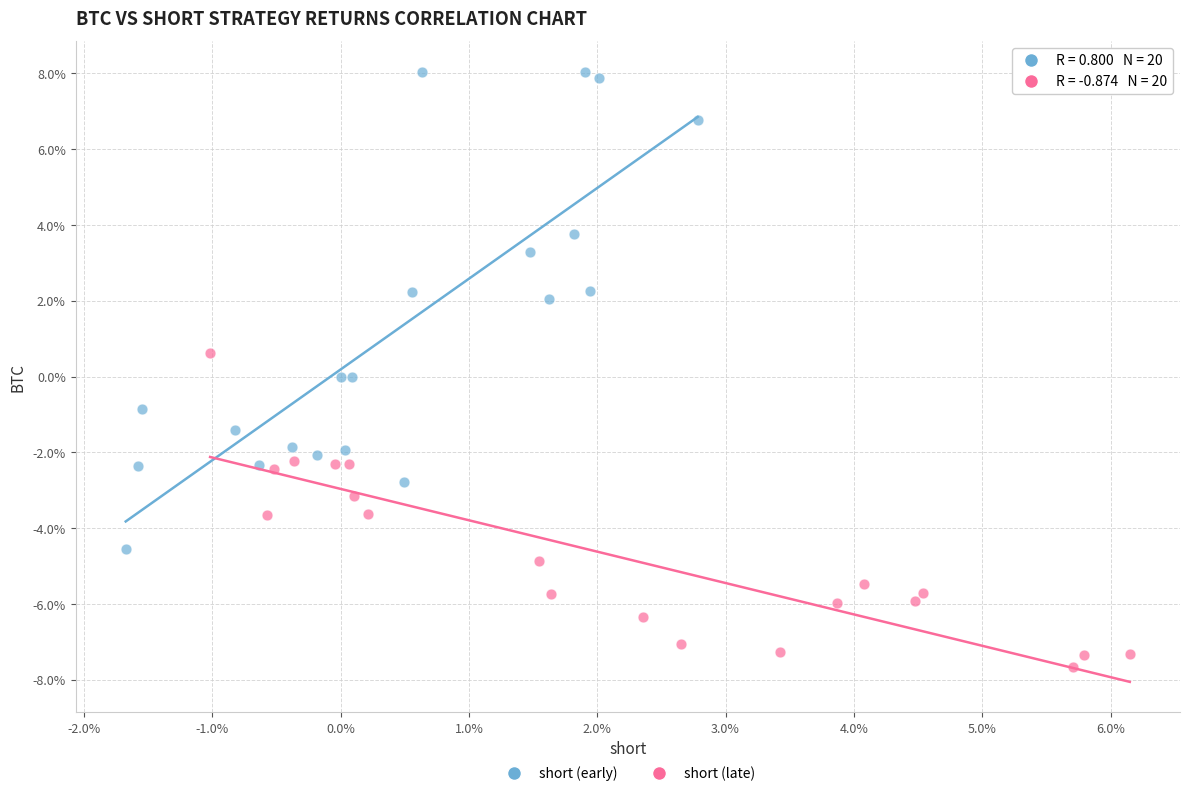

What are all the series names shown in the legend?

short (early), short (late)